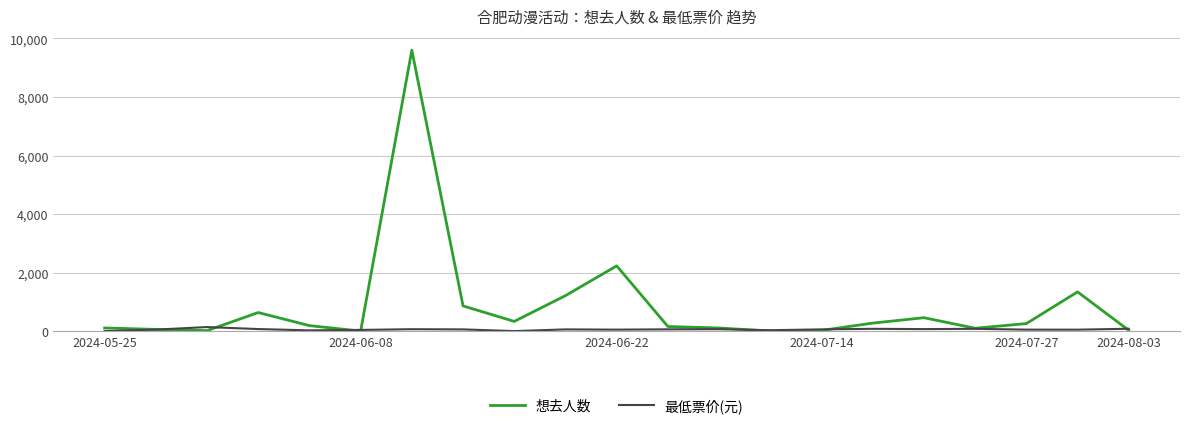

Is this an area chart (filled region under the line)?

No